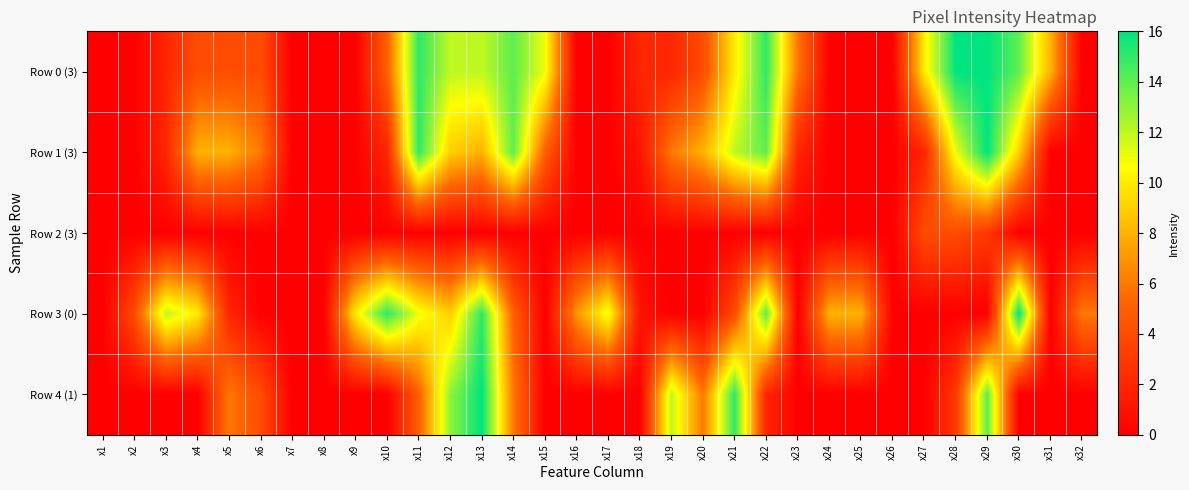

Reading left to right, extract all data points from this chart.

Row 0 (3): x1=0	x2=0	x3=2	x4=4	x5=4	x6=4	x7=0	x8=0	x9=0	x10=5	x11=15	x12=12	x13=12	x14=14	x15=11	x16=0	x17=0	x18=2	x19=2	x20=4	x21=10	x22=15	x23=6	x24=0	x25=0	x26=0	x27=10	x28=16	x29=16	x30=14	x31=8	x32=0
Row 1 (3): x1=0	x2=0	x3=2	x4=8	x5=8	x6=6	x7=0	x8=0	x9=0	x10=2	x11=15	x12=9	x13=8	x14=14	x15=5	x16=0	x17=0	x18=1	x19=6	x20=8	x21=12	x22=14	x23=2	x24=0	x25=0	x26=0	x27=2	x28=11	x29=16	x30=9	x31=0	x32=0
Row 2 (3): x1=0	x2=0	x3=0	x4=0	x5=0	x6=0	x7=0	x8=0	x9=0	x10=0	x11=0	x12=0	x13=0	x14=0	x15=0	x16=0	x17=0	x18=0	x19=0	x20=0	x21=0	x22=0	x23=0	x24=0	x25=0	x26=0	x27=4	x28=4	x29=3	x30=0	x31=0	x32=0
Row 3 (0): x1=0	x2=4	x3=12	x4=10	x5=2	x6=0	x7=0	x8=0	x9=10	x10=15	x11=11	x12=9	x13=15	x14=5	x15=0	x16=7	x17=11	x18=1	x19=0	x20=0	x21=4	x22=14	x23=0	x24=8	x25=8	x26=0	x27=0	x28=0	x29=0	x30=16	x31=0	x32=6
Row 4 (1): x1=0	x2=0	x3=0	x4=0	x5=6	x6=4	x7=0	x8=0	x9=0	x10=0	x11=5	x12=13	x13=16	x14=6	x15=0	x16=0	x17=0	x18=0	x19=12	x20=6	x21=15	x22=2	x23=0	x24=0	x25=0	x26=0	x27=0	x28=3	x29=14	x30=0	x31=0	x32=0